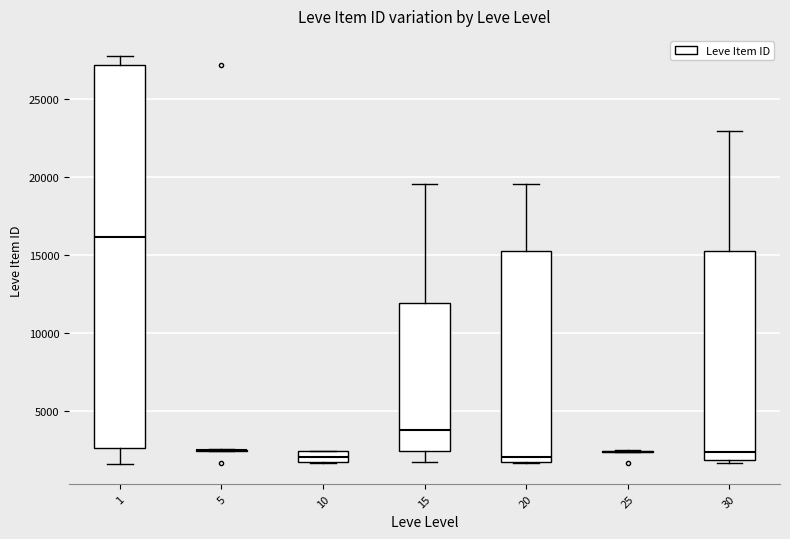

Comparing the boxes themselves (not the whiskers), which one is the tallest?

1